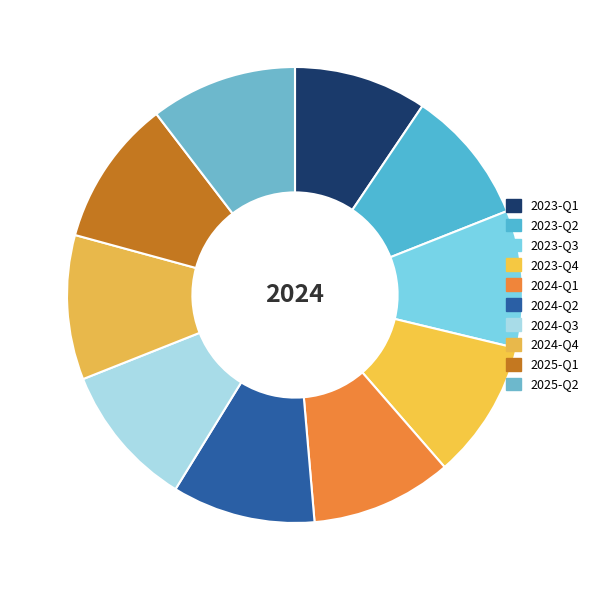

What is the change in value from 2024-Q2 to 2024-Q3?

+0.9